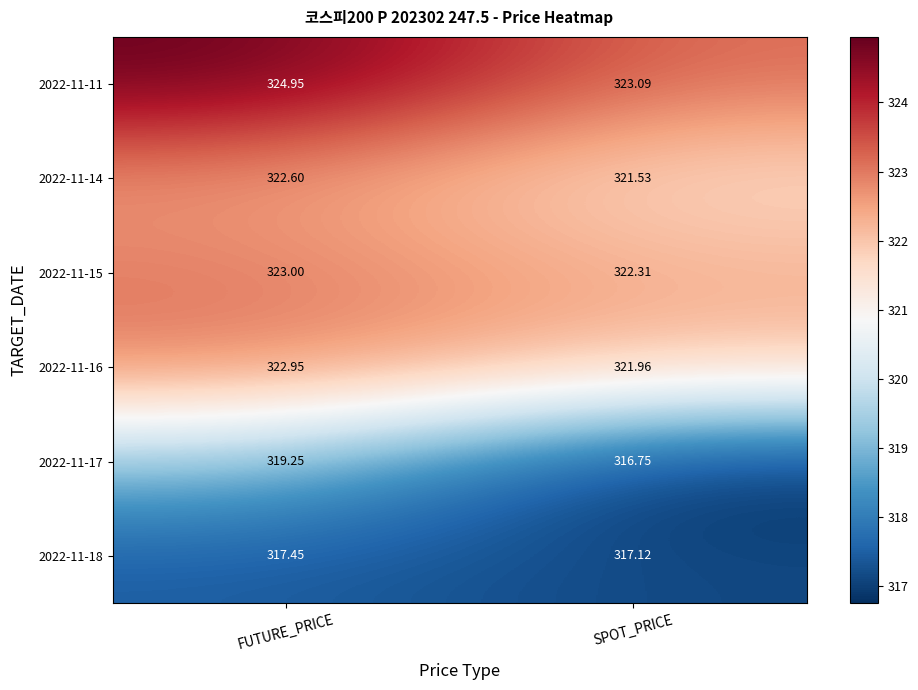

At which label does 2022-11-11 first exceed 324?

FUTURE_PRICE